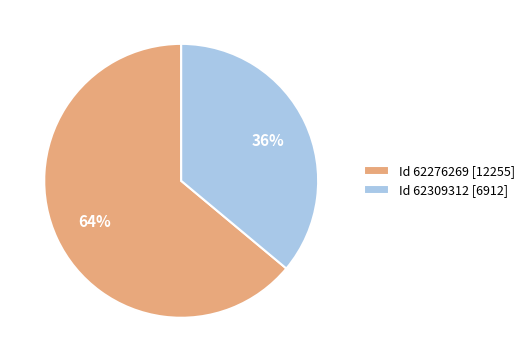

What percentage is the Id 62276269 [12255] slice, to the nearest percent?

64%